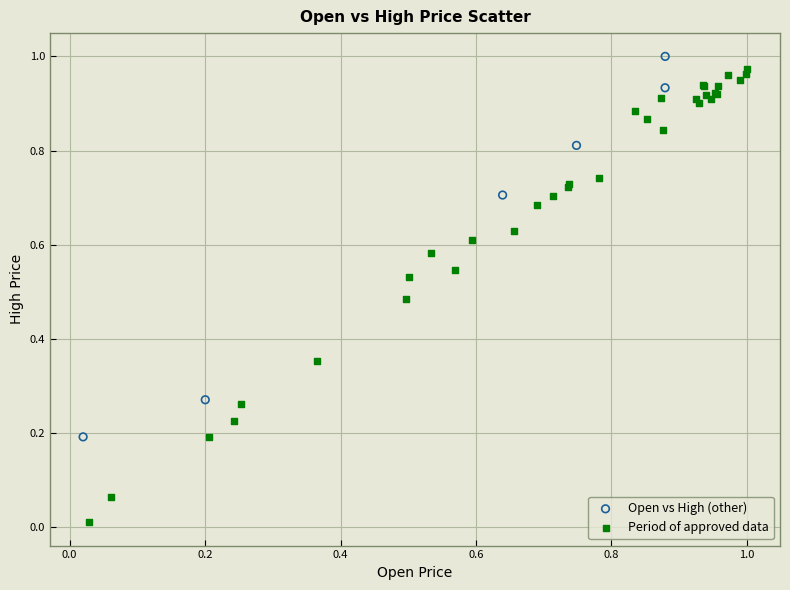

What are all the series names shown in the legend?

Open vs High (other), Period of approved data